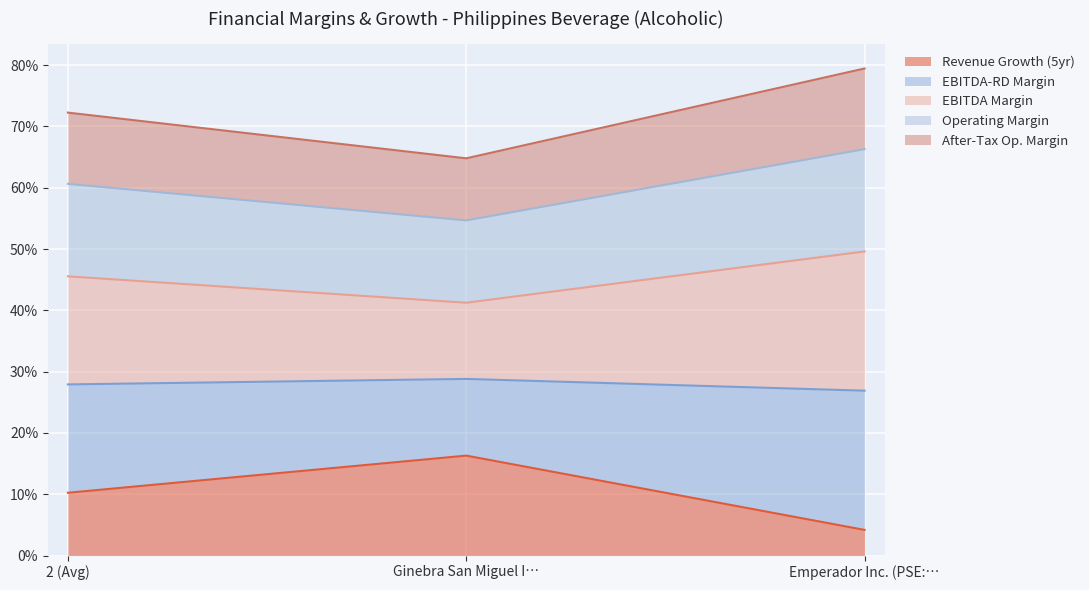

The operating_margin series shows 0.2 at 2 (Avg). True or false?

False